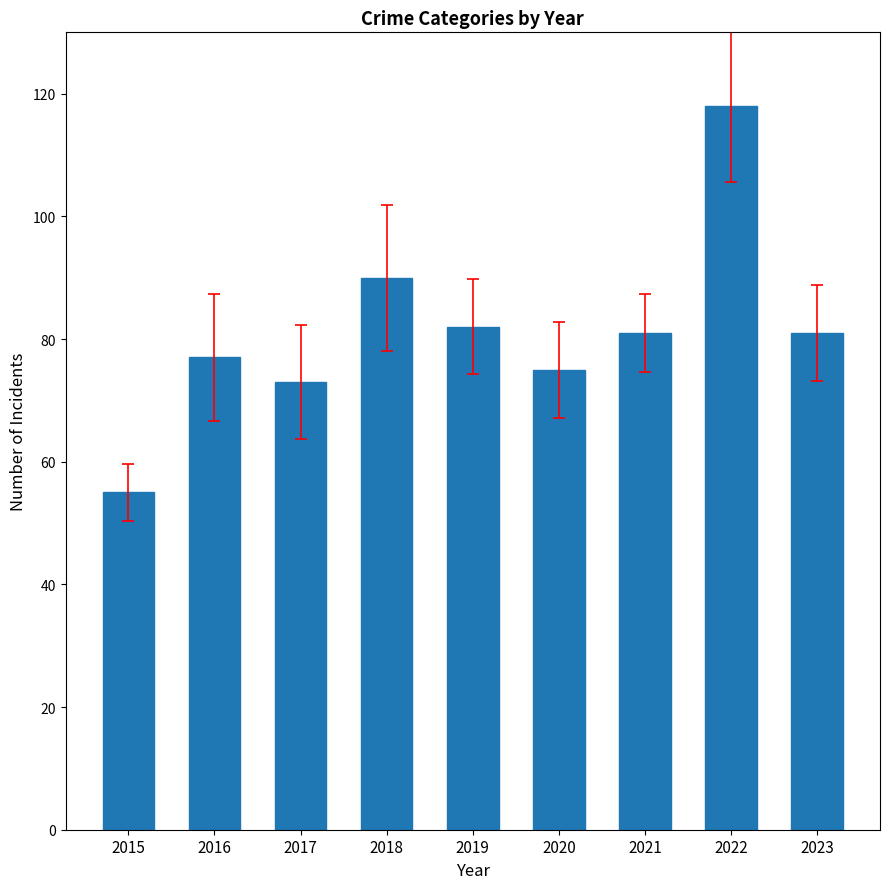

What is the ratio of the value at 2015 to the value at 2016?

0.7